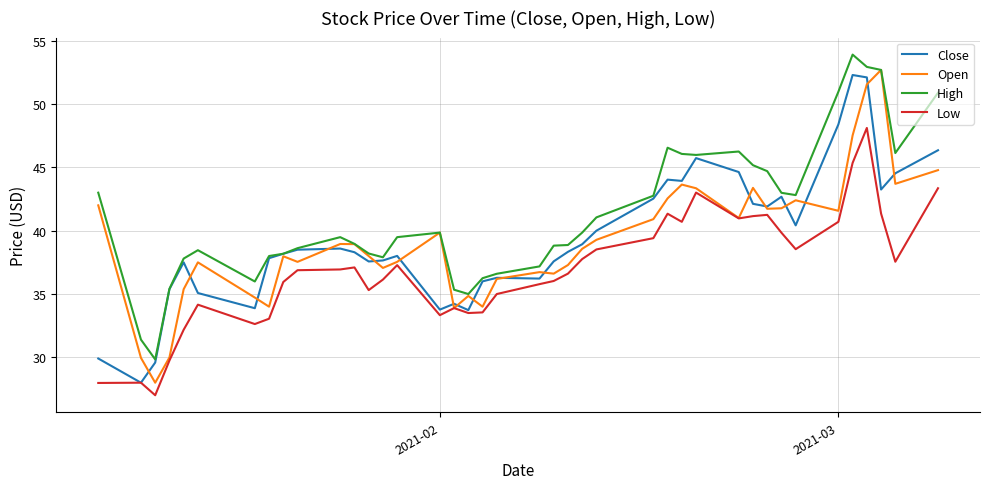

What is the difference between the second highest and minimum values in the High series?

23.1